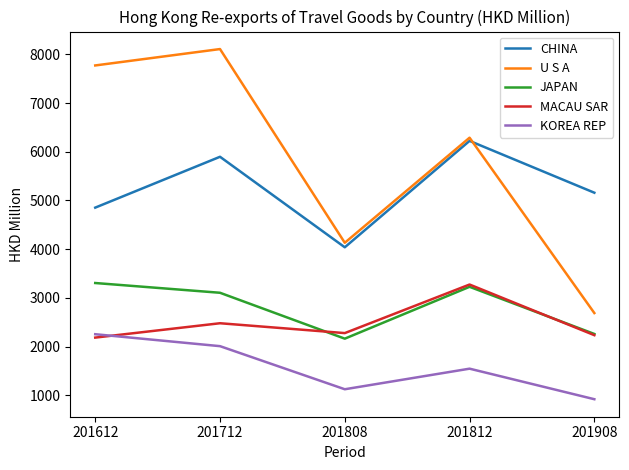

What is the sum of all KOREA REP values?

7858.6